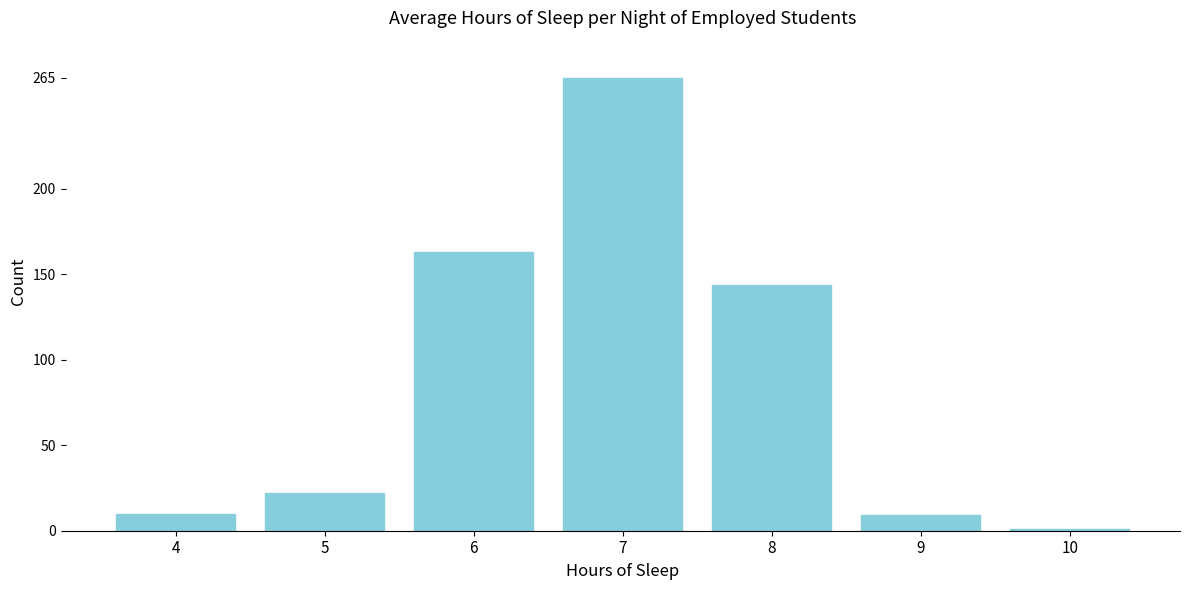

Which has a higher value, 5 or 4?

5